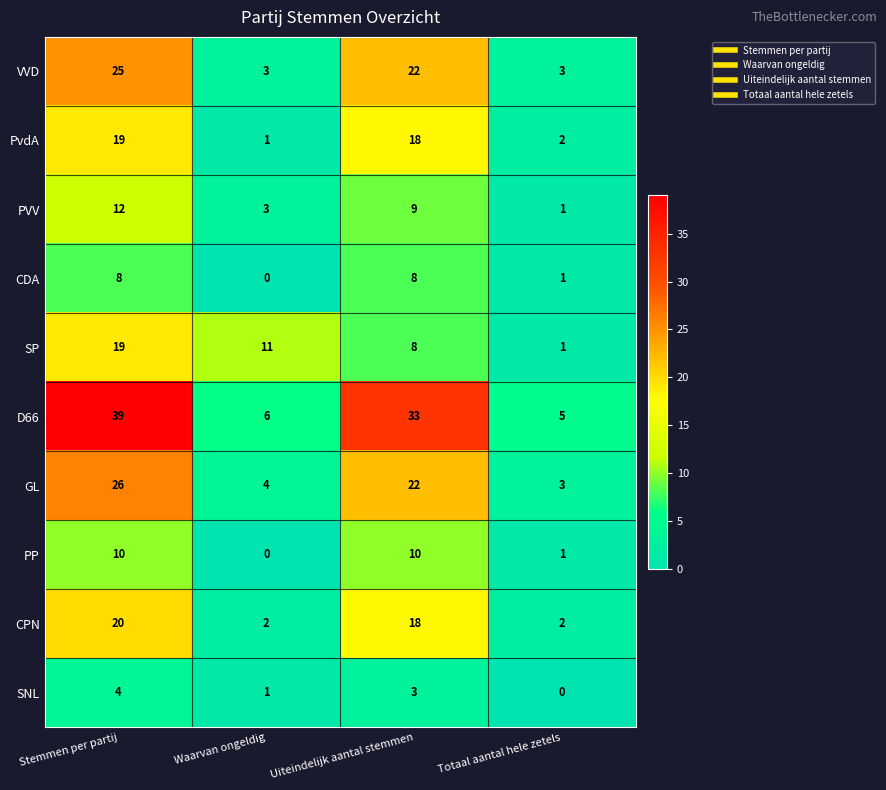

At how many categories does at least one series exceed 27?

2